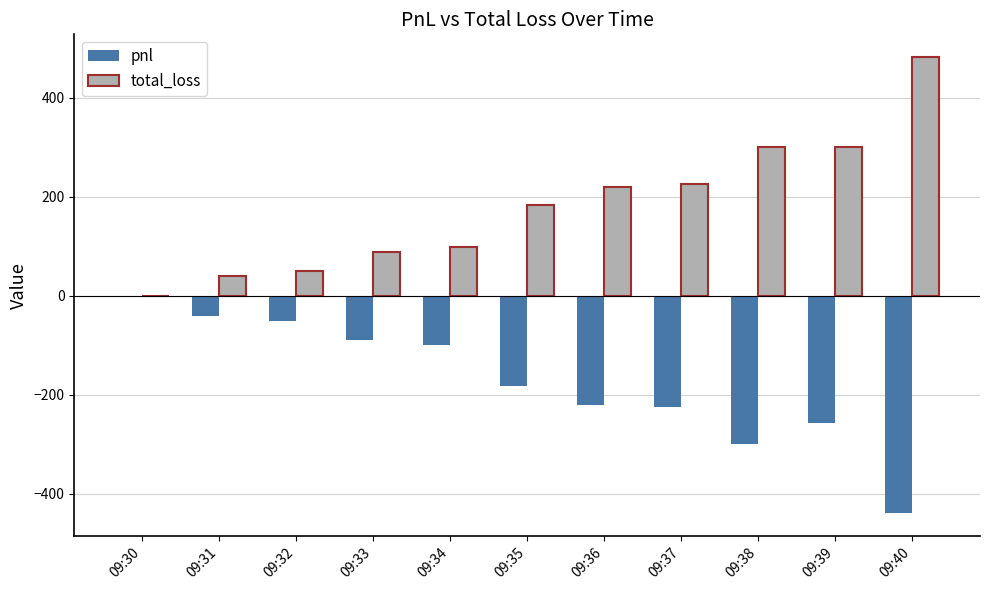

How many data points in pnl are above -182?

5